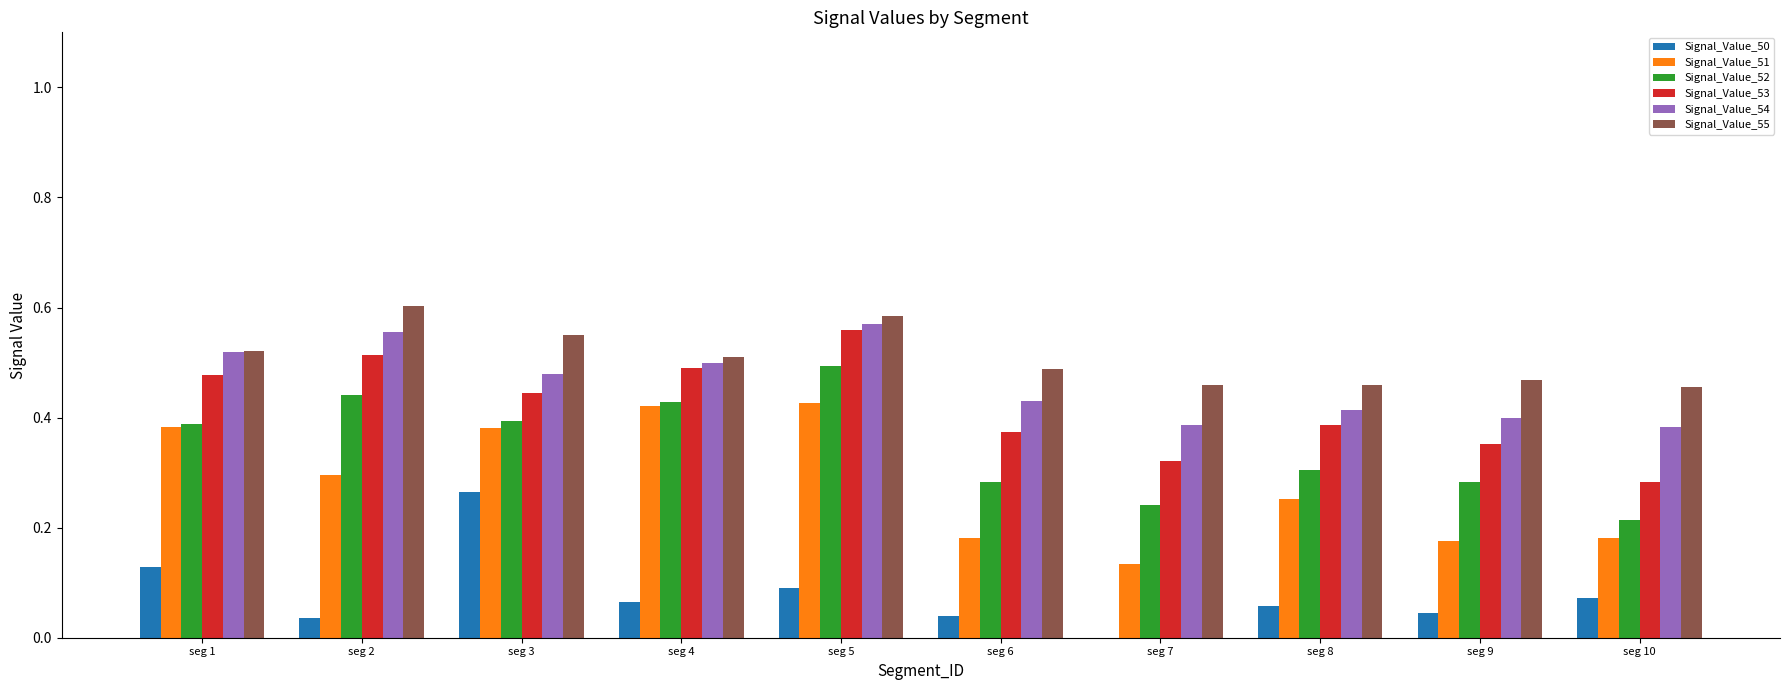

Which series has the largest total across all categories?

Signal_Value_55